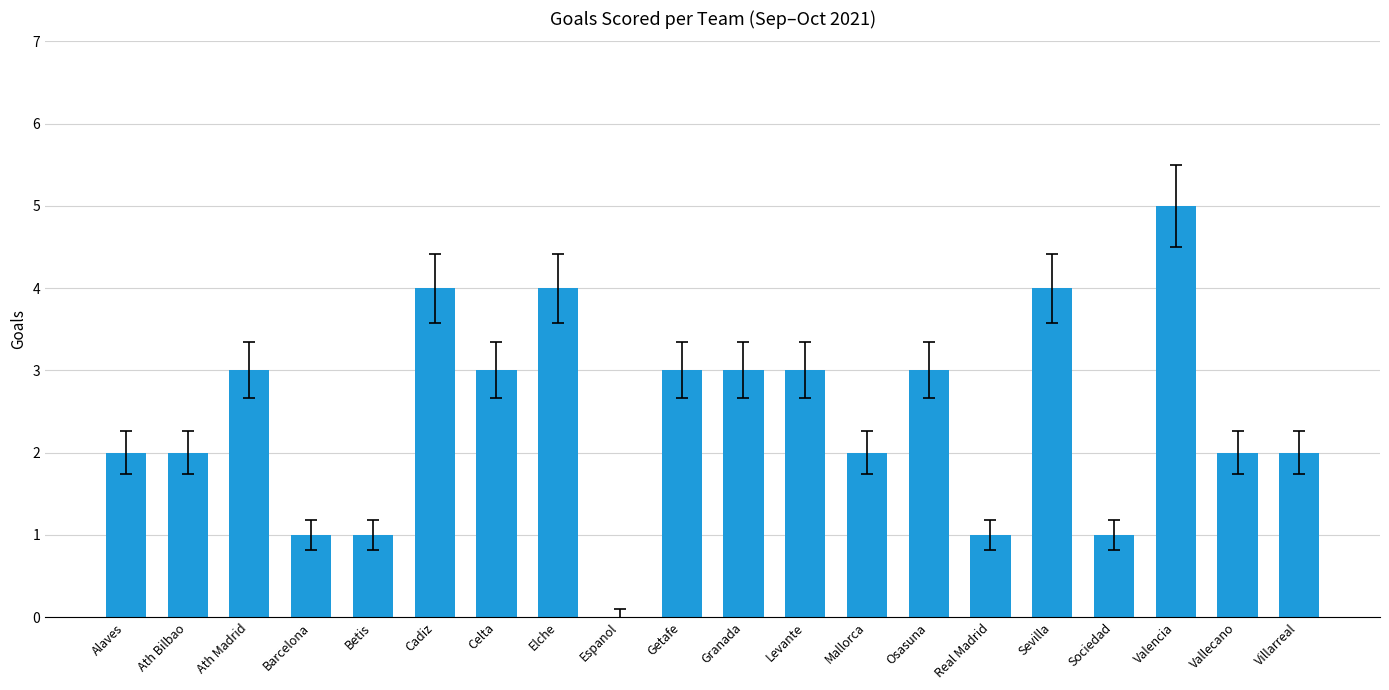

What is the sum of the values at Sevilla and Alaves?

6